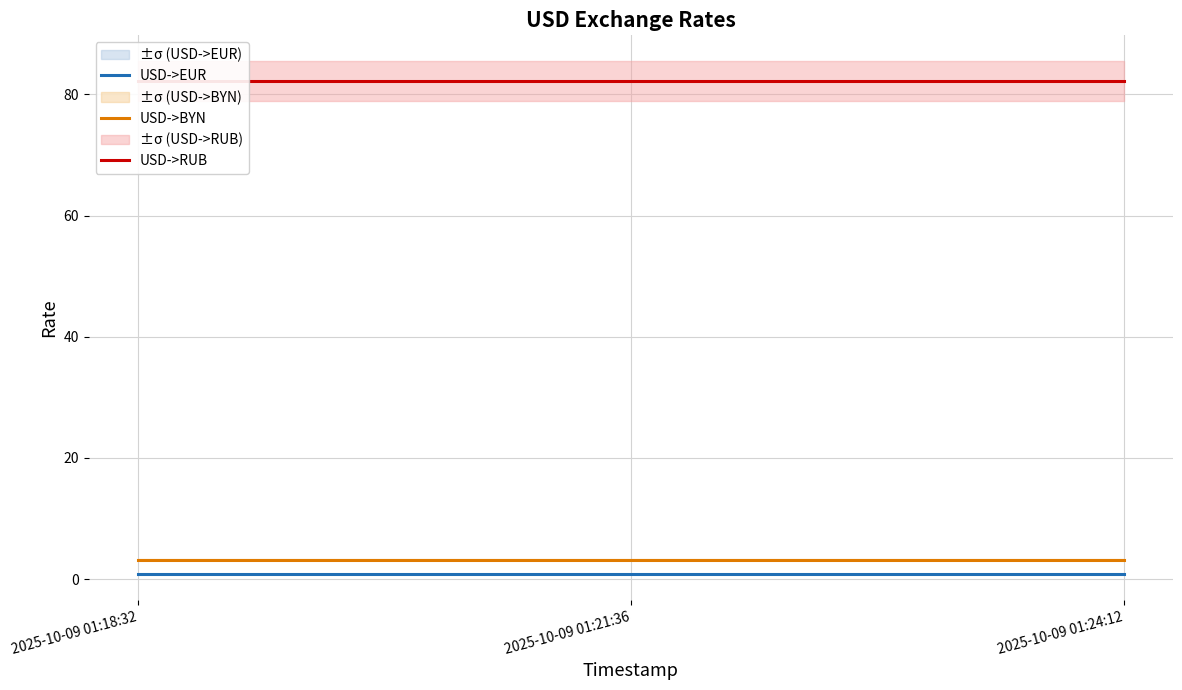

Is the value of USD->EUR at 2025-10-09 01:21:36 greater than the value of USD->BYN at 2025-10-09 01:21:36?

No